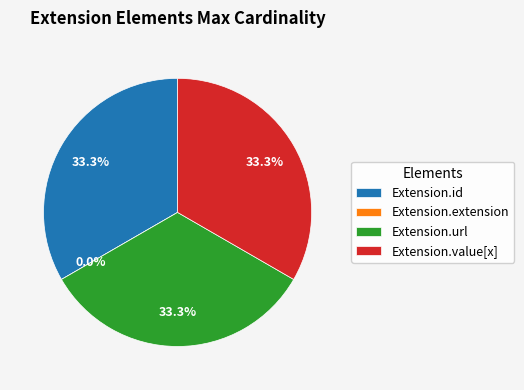

Does Extension.url represent more than half of the total?

No